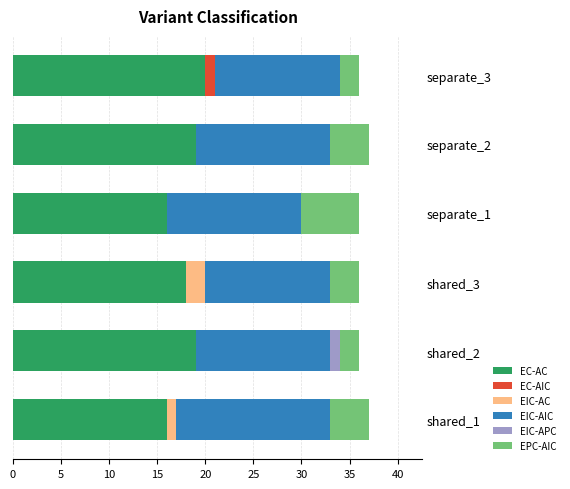

Count the number of categories in the chart.

6